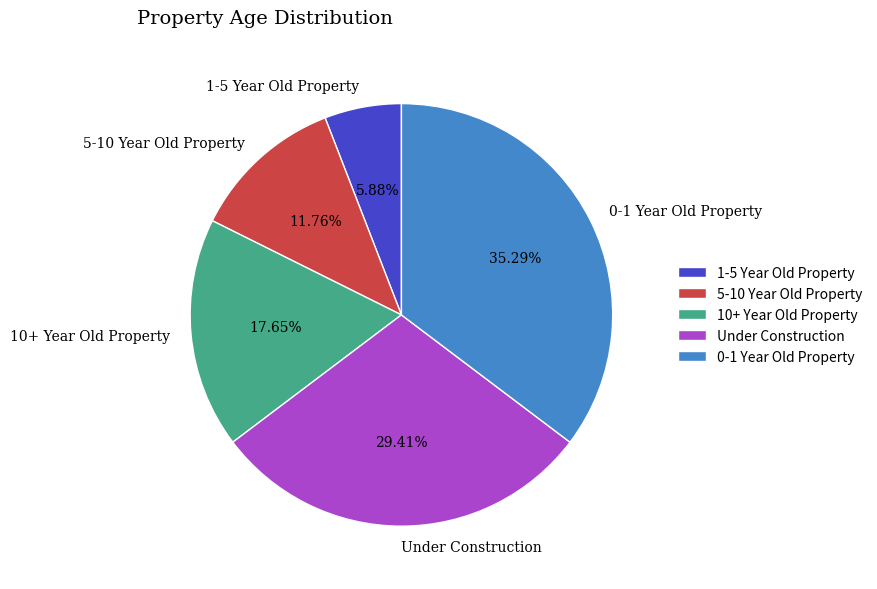

How many segments does this pie chart have?

5